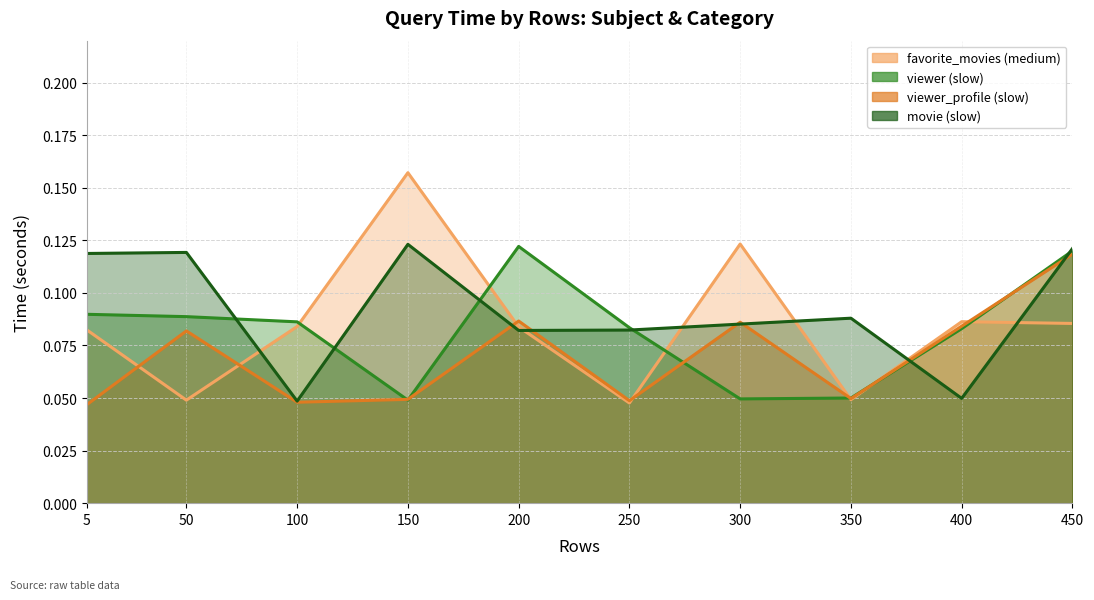

The viewer (slow) series shows 0.1 at 5. True or false?

False